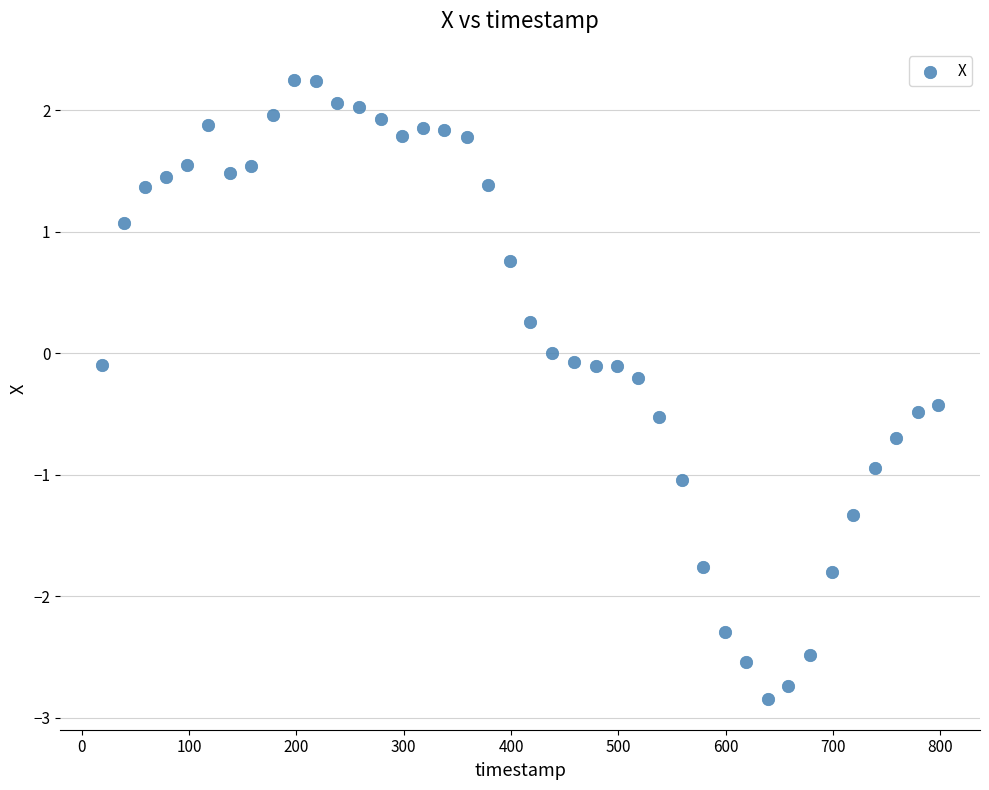

How many data points are displayed?

40